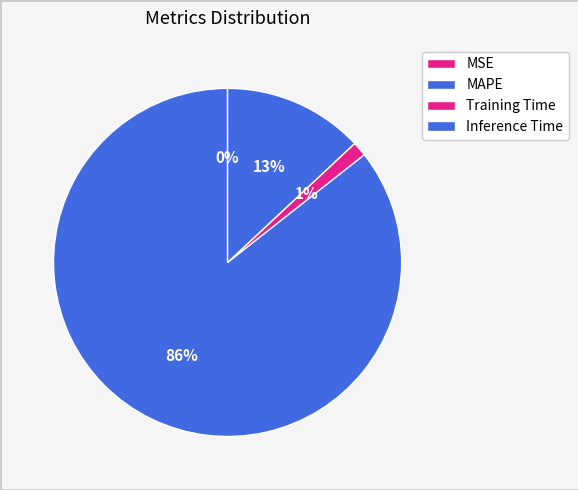

To the nearest percent, what is the difference between the MAPE and MSE slice percentages?

86%